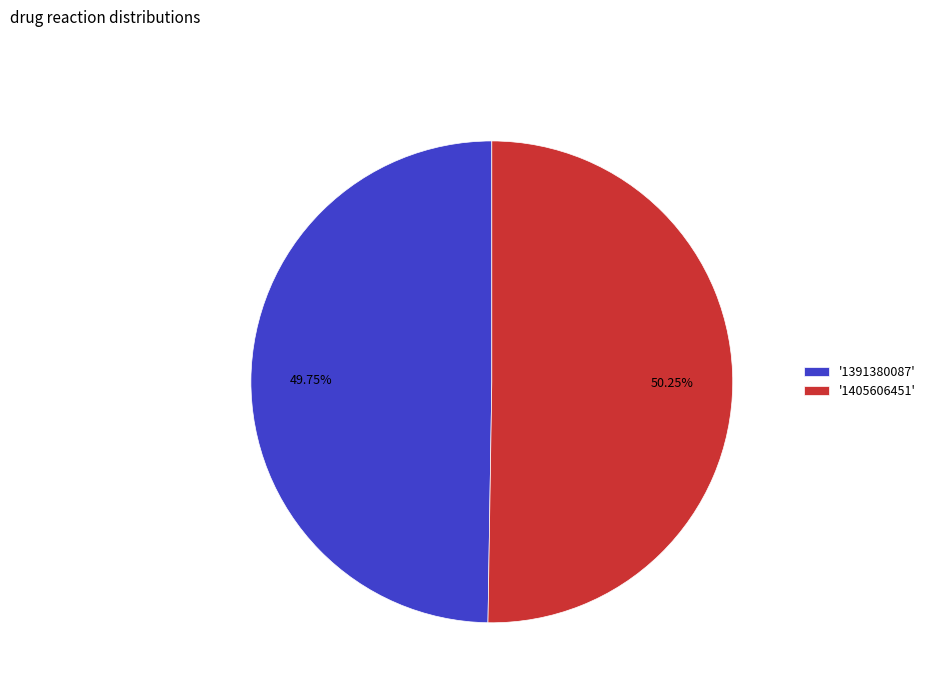

Which has a higher value, '1405606451' or '1391380087'?

'1405606451'